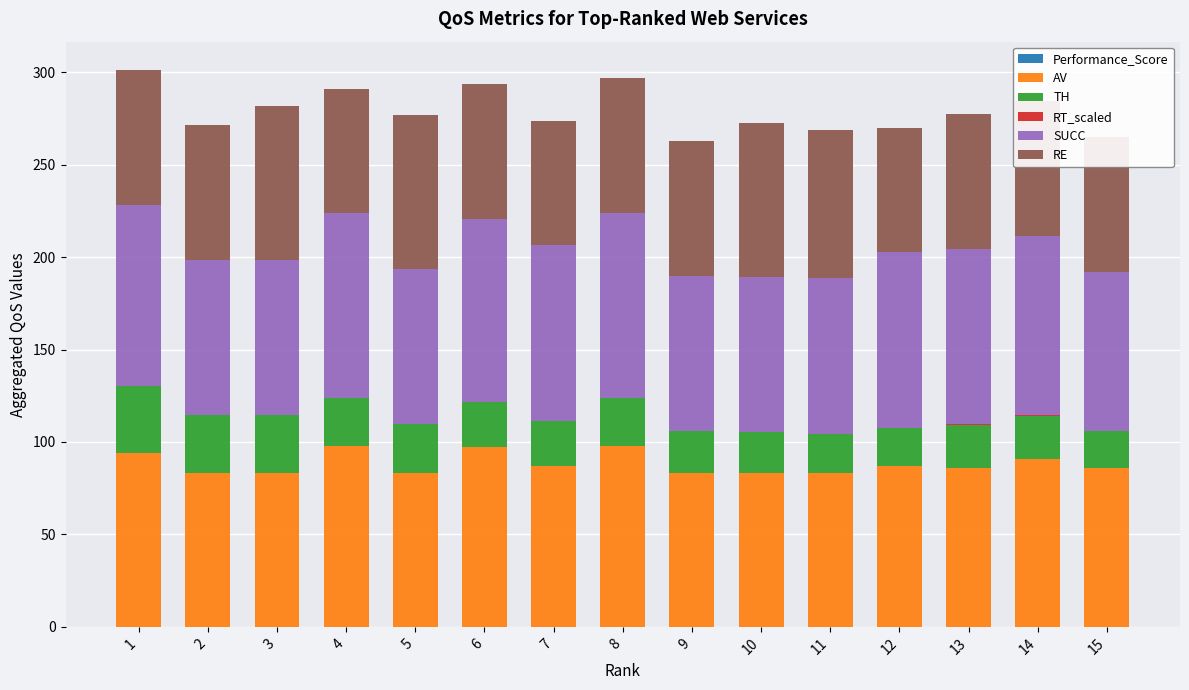

Count the number of categories in the chart.

15